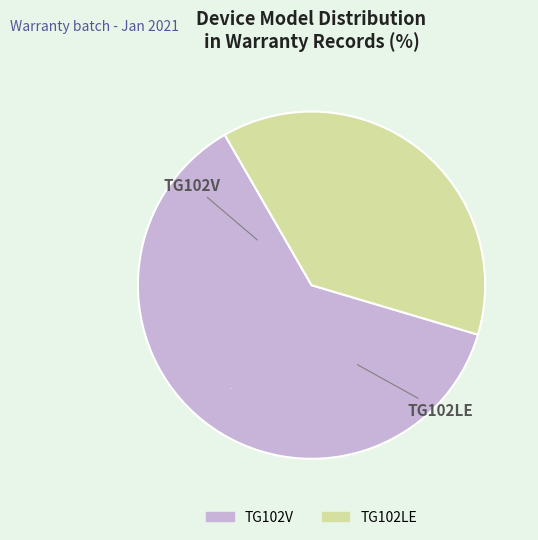

Is the sum of TG102V and TG102LE greater than half?

Yes